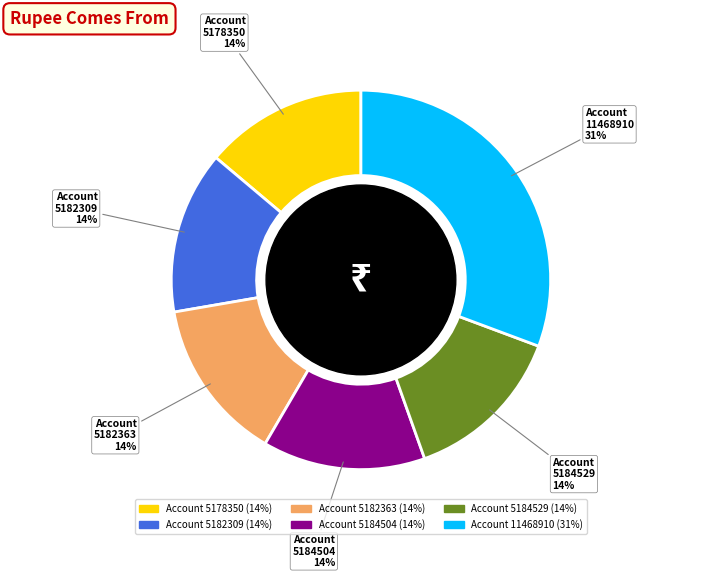

Does any single category account for the majority?

No